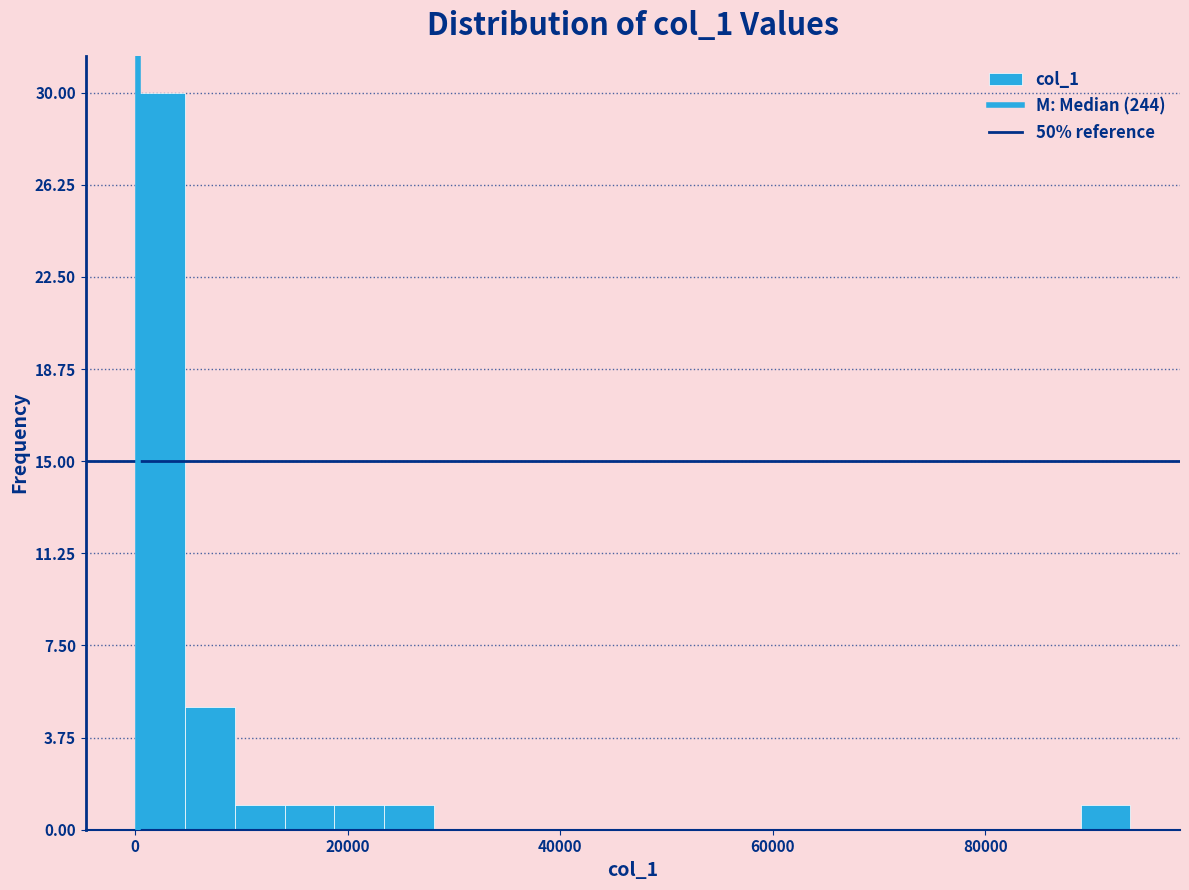

Read against the x-axis, roughly where is the centre of the tallest bar?

2000